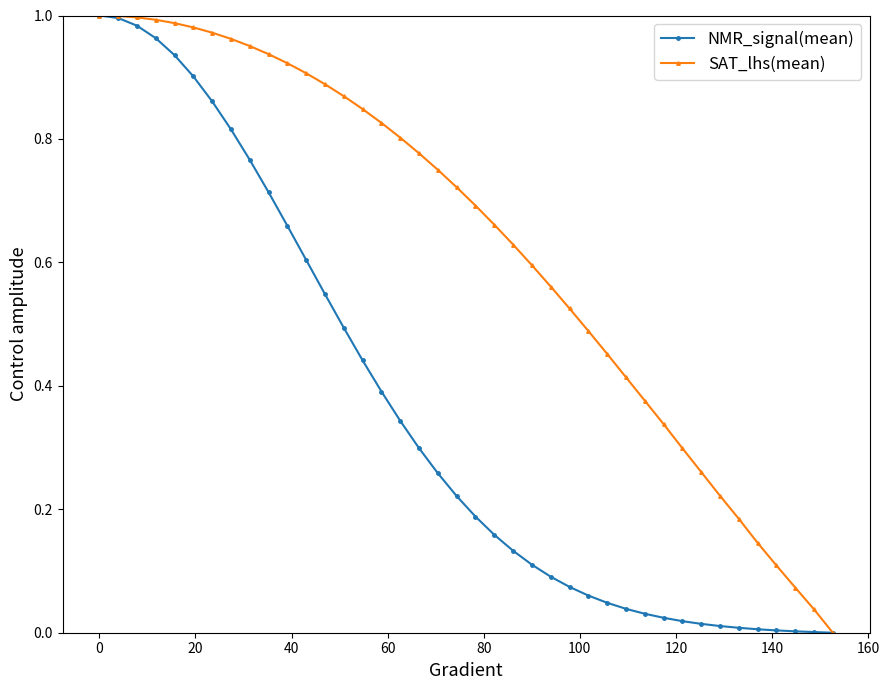

Which series has the largest total across all categories?

SAT_lhs(mean)